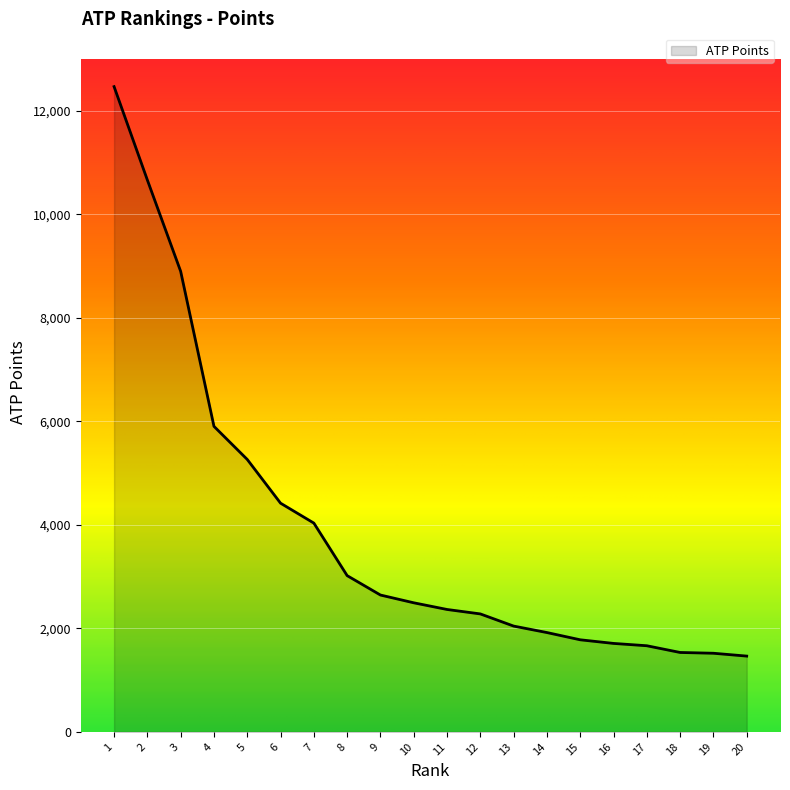

What is the difference between the maximum and minimum values?

11005